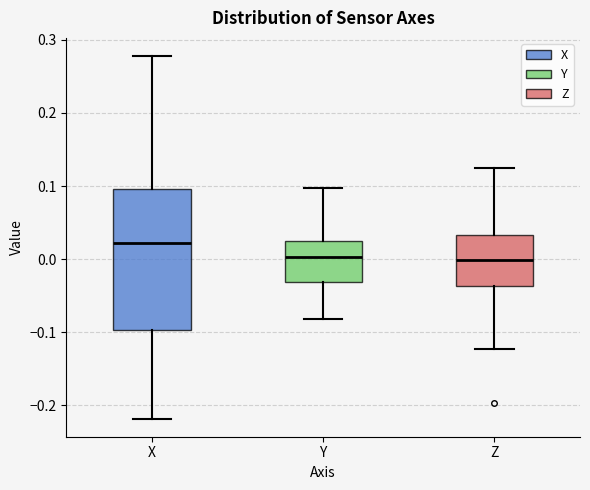

Reading left to right, read every box against the y-axis: the position of its median line, the range the box covers, and the ends of its whiskers. The values are not printed on the chart, so give them approximately, as read against the axis.

X: median 0.02, box -0.10 to 0.10, whiskers -0.22 to 0.28
Y: median 0.00, box -0.03 to 0.02, whiskers -0.08 to 0.10
Z: median 0.00, box -0.04 to 0.03, whiskers -0.12 to 0.12